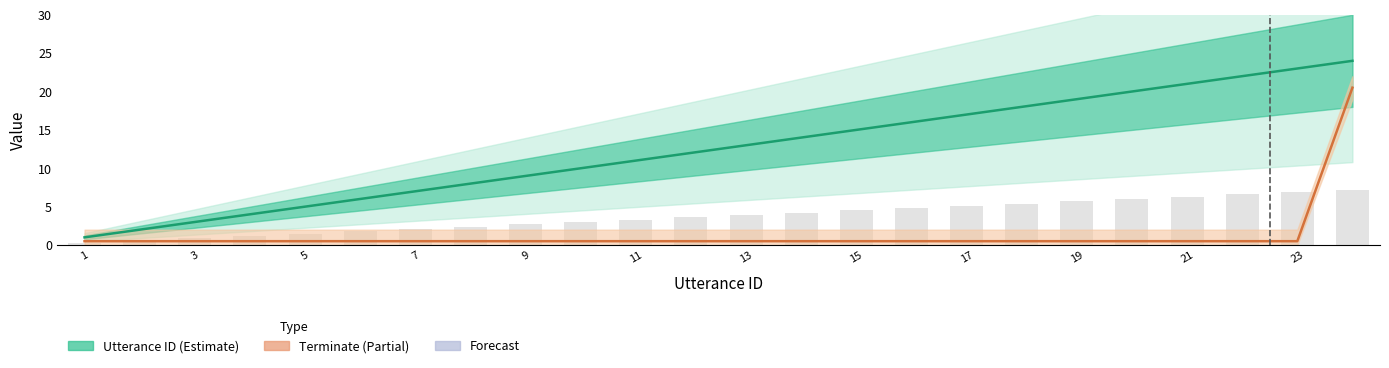

What is the total value across all series at 17?

17.5